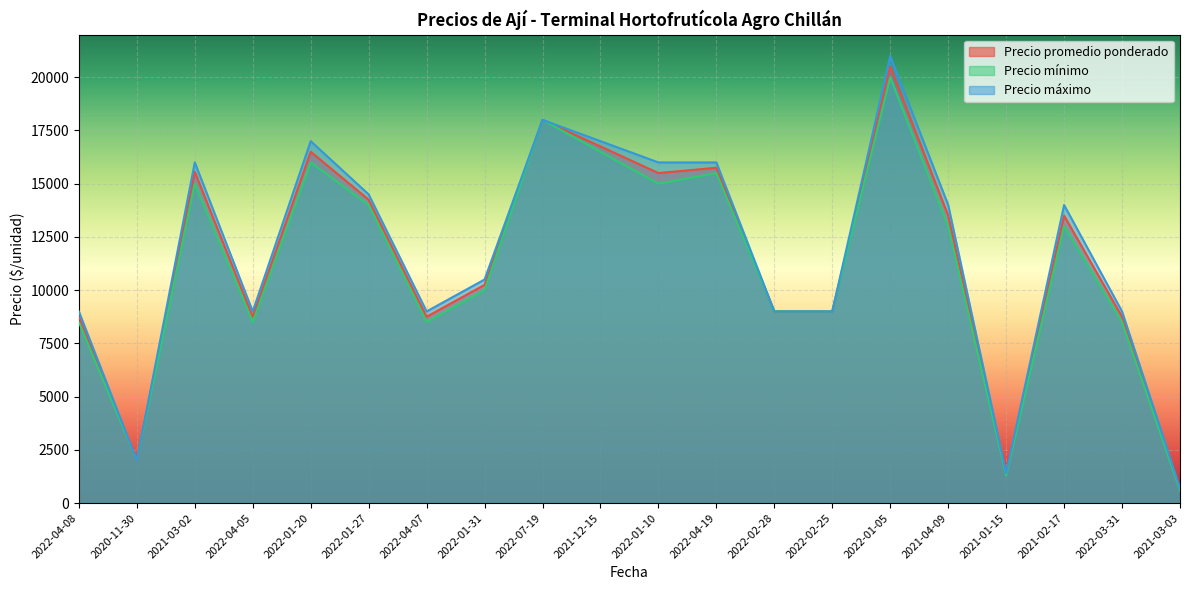

True or false: Precio promedio ponderado has a value of 20500 at 2022-01-05.

True